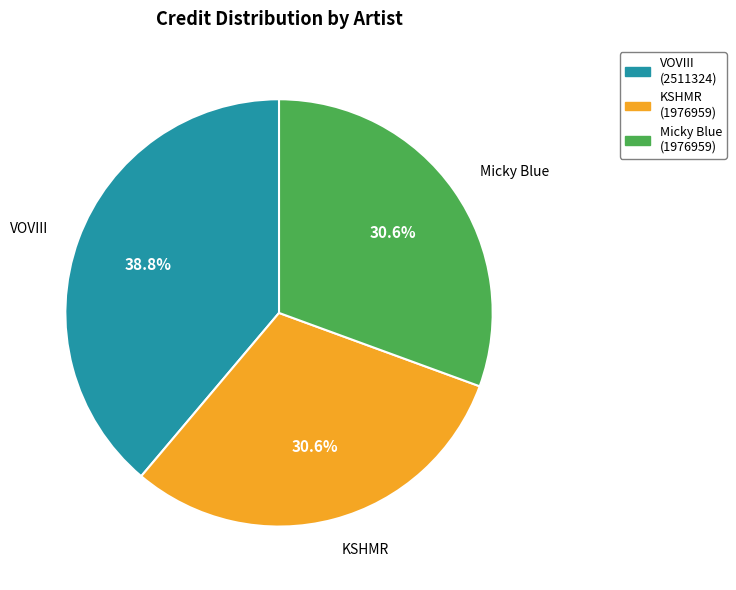

To the nearest percent, what is the difference between the largest and smallest slice percentages?

8%